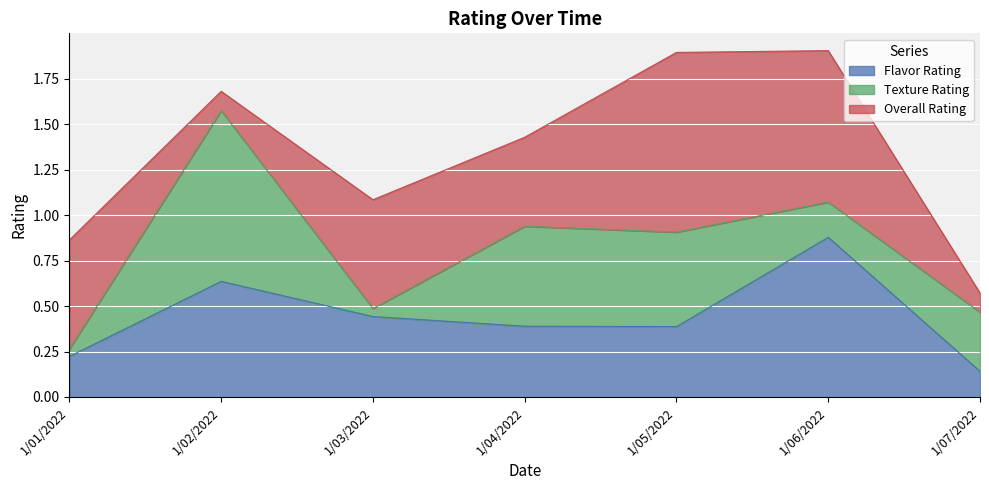

What are all the series names shown in the legend?

Flavor Rating, Texture Rating, Overall Rating